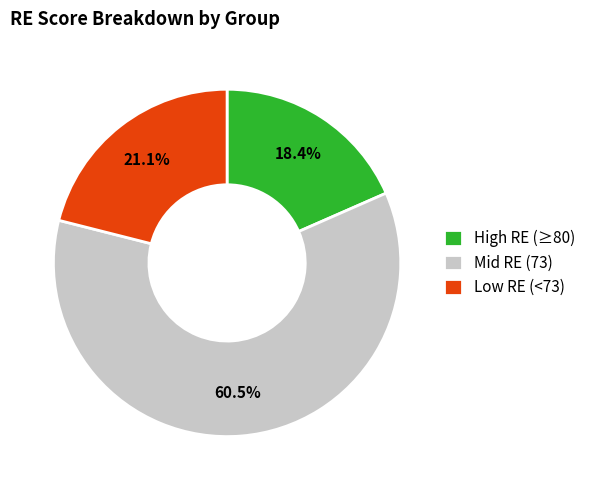

Is there any slice that represents more than half of the pie?

Yes